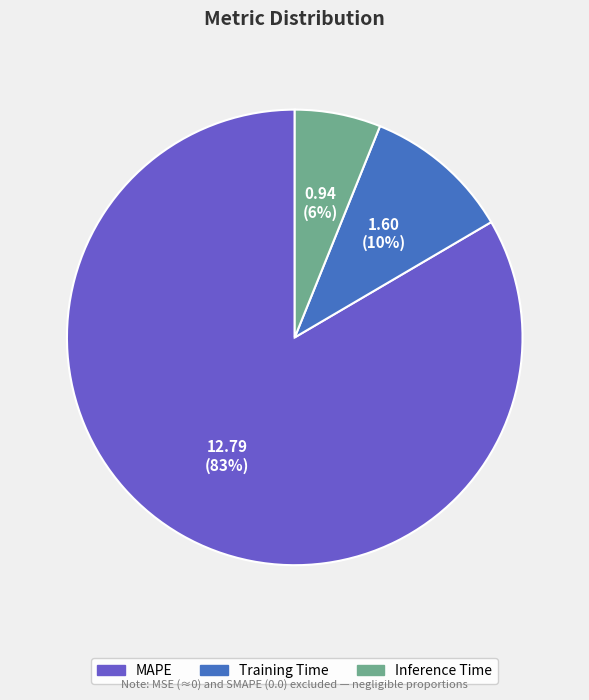

Is the sum of Inference Time and MAPE greater than half?

Yes